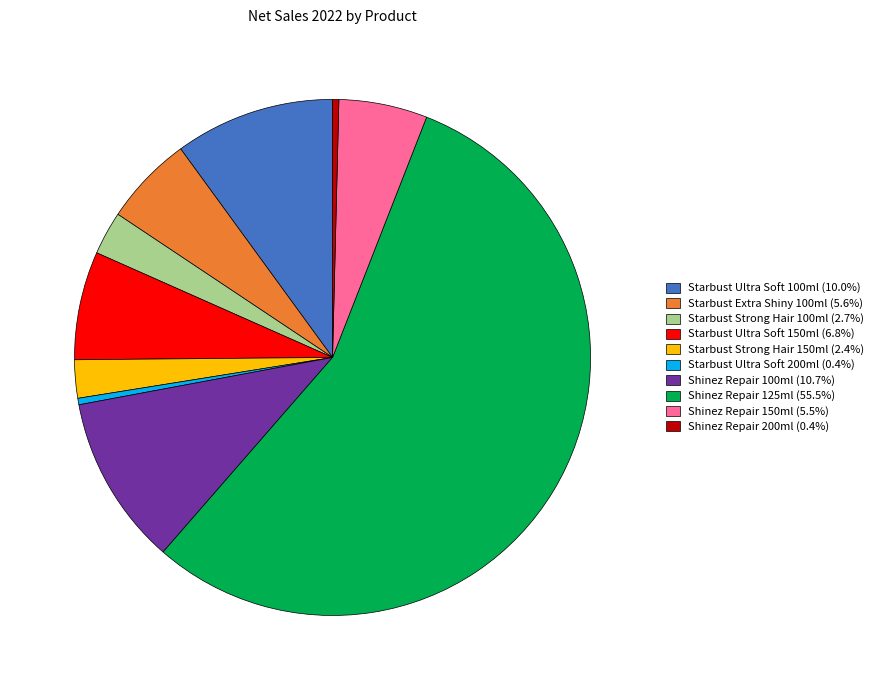

What is the ratio of the value at Shinez Repair 150ml to the value at Starbust Strong Hair 100ml?

2.0